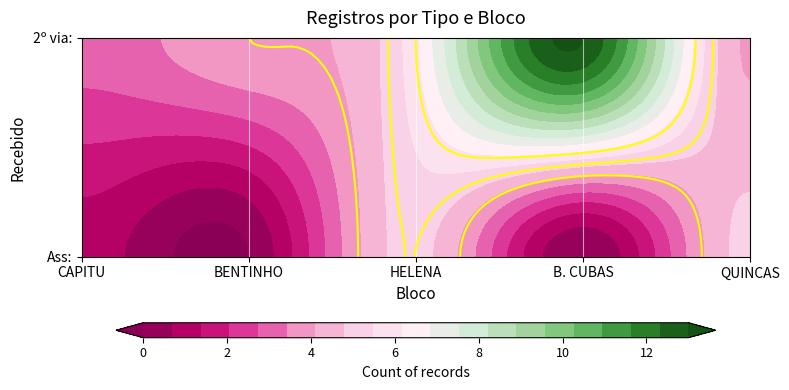

Between B. CUBAS and BENTINHO, which series saw the biggest shift?

2º via: